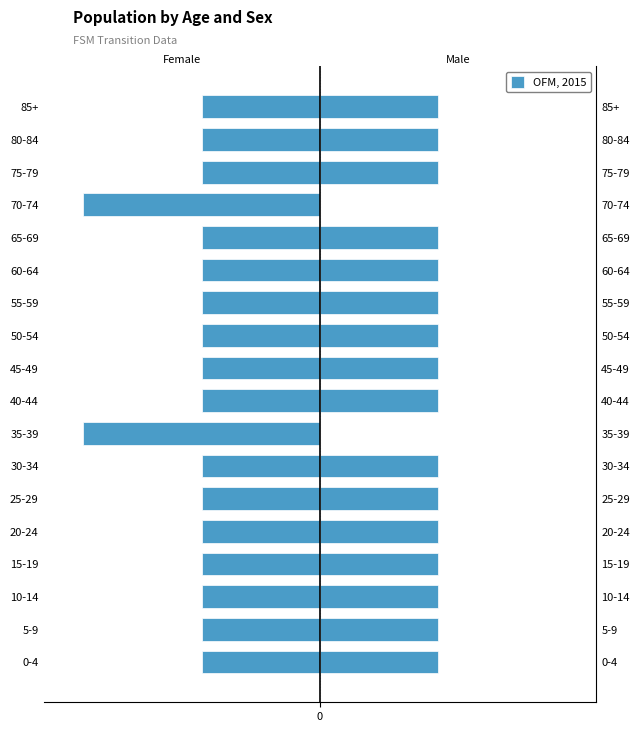

What is the sum of the values at 15-19 and 75-79?

-30